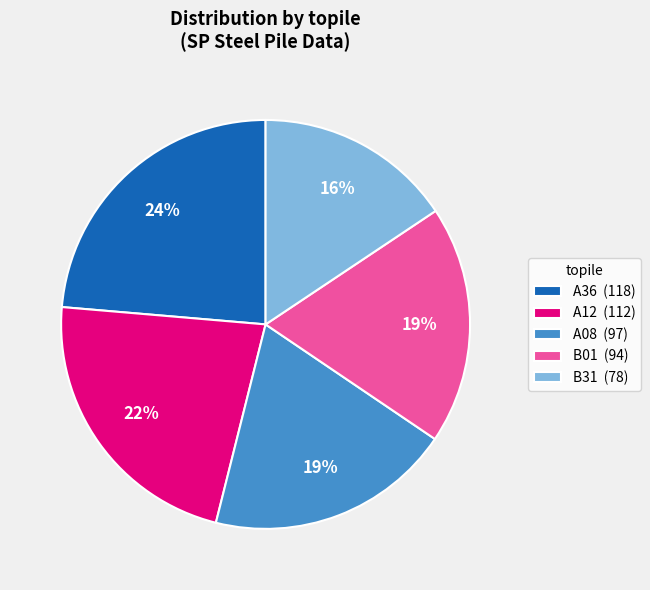

Does any single category account for the majority?

No